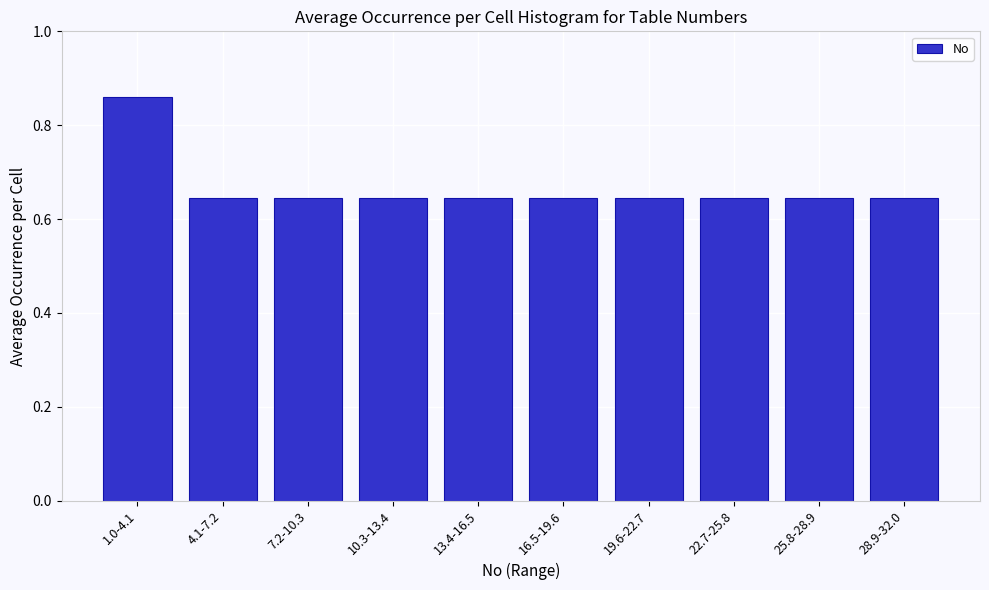

What position from the right is 1.0-4.1?

10